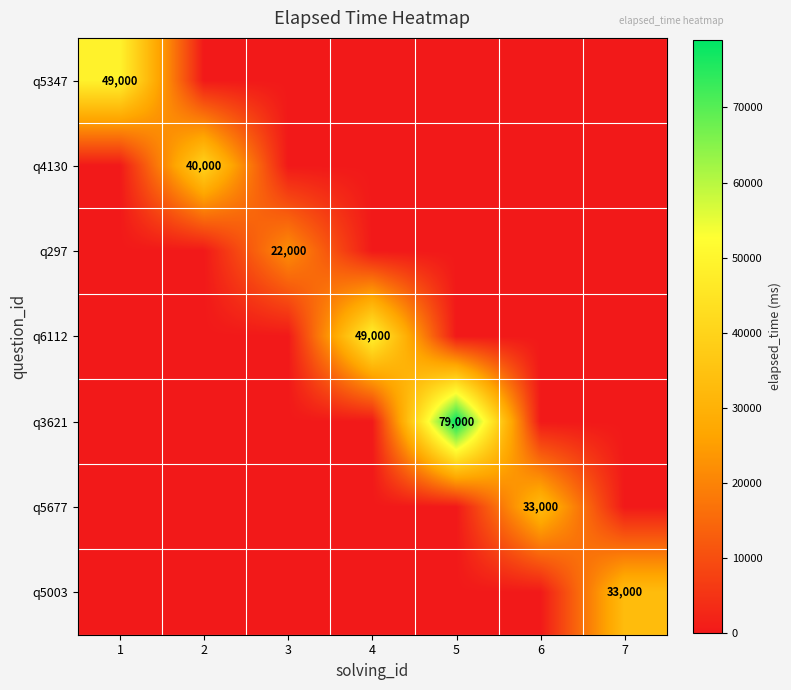

The q6112 series shows 23135 at 1. True or false?

False